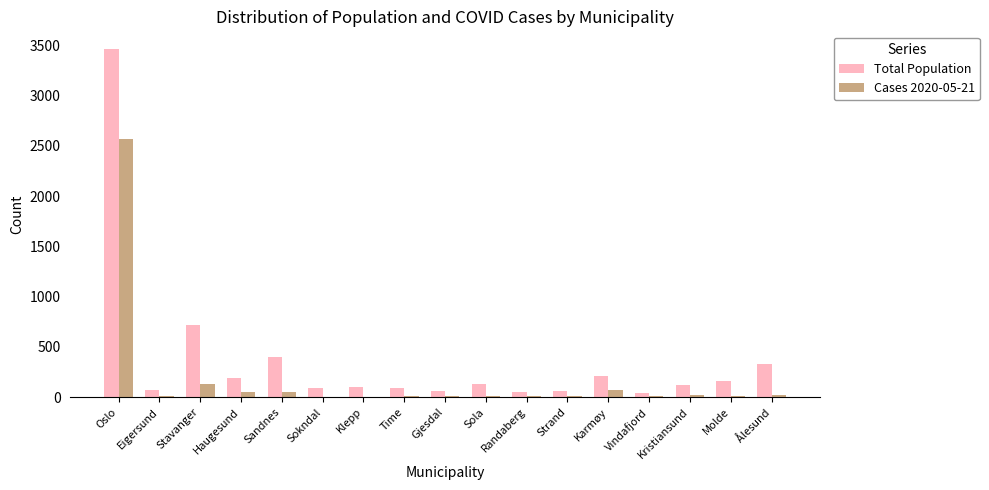

At which category is the sum across all series the highest?

Oslo